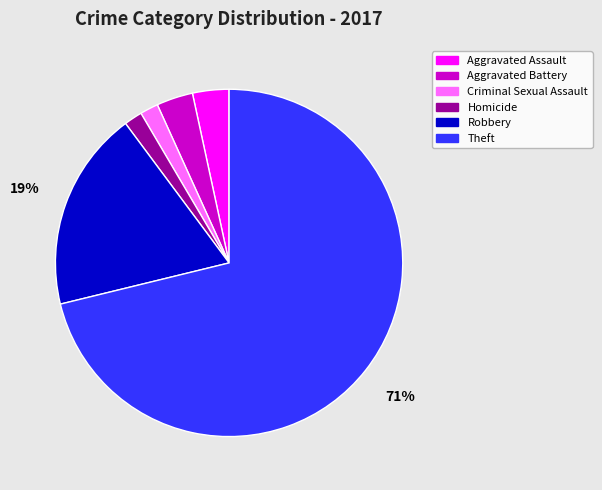

Is the sum of Aggravated Assault and Robbery greater than half?

No